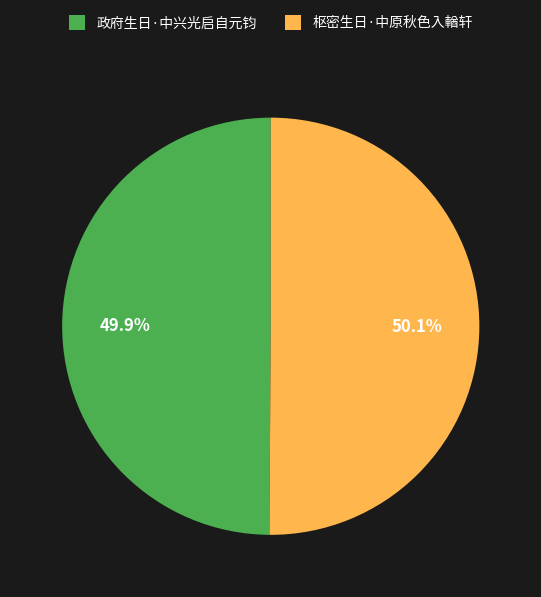

Combined, do 政府生日·中兴光启自元钧 and 枢密生日·中原秋色入輶轩 account for over 50%?

Yes